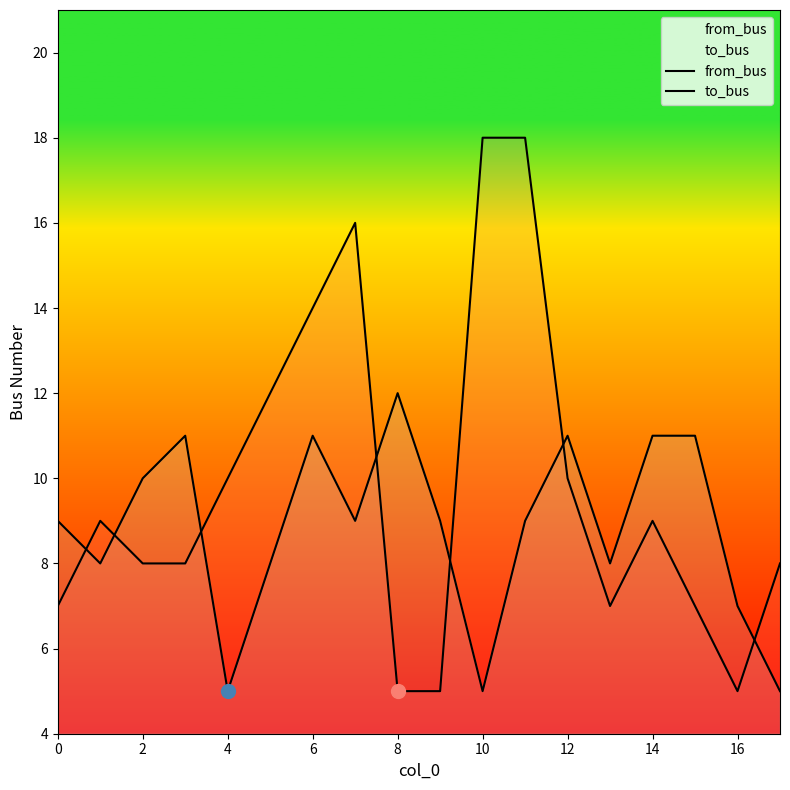

Reading left to right, list all the values displayed in this chart.

from_bus: 7	9	8	8	10	12	14	16	5	5	18	18	10	7	9	7	5	8
to_bus: 9	8	10	11	5	8	11	9	12	9	5	9	11	8	11	11	7	5